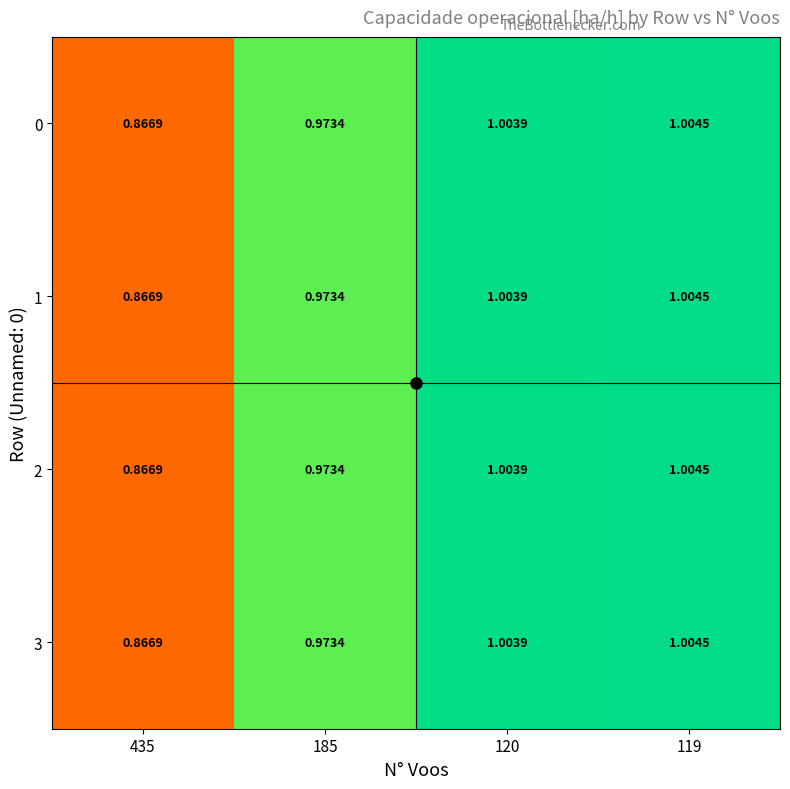

What is the total value across all series at 185?

3.9